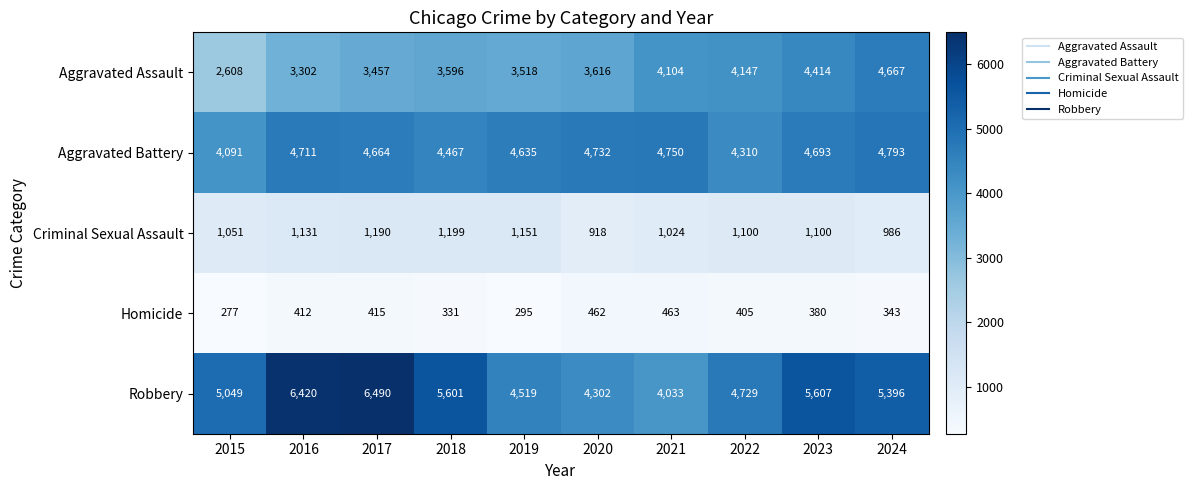

What is the total value across all series at 2019?

14118